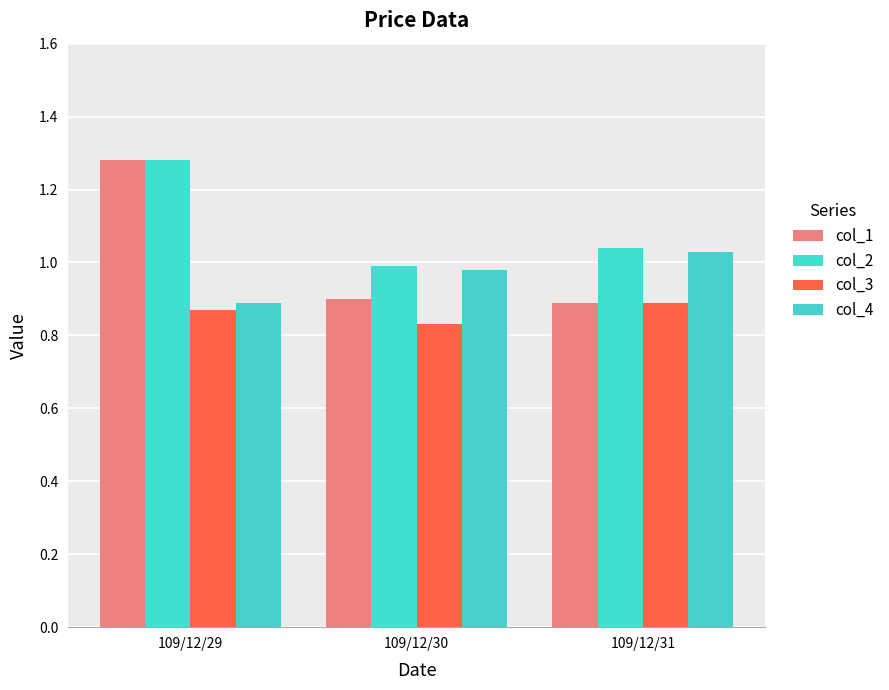

Is the value of col_4 at 109/12/30 greater than the value of col_2 at 109/12/29?

No